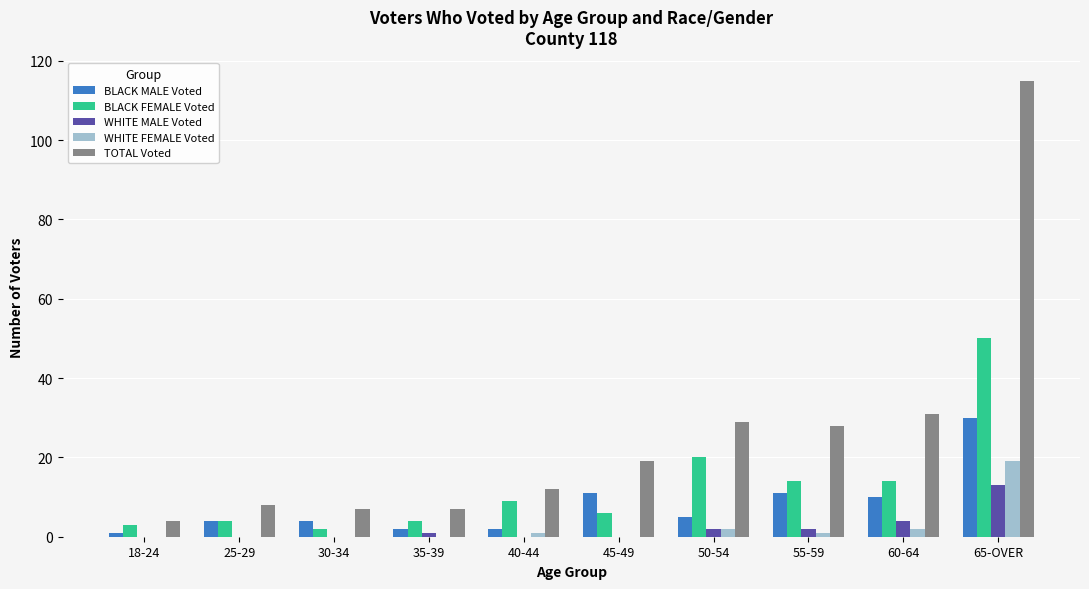

What is the sum of all BLACK FEMALE Voted values?

126